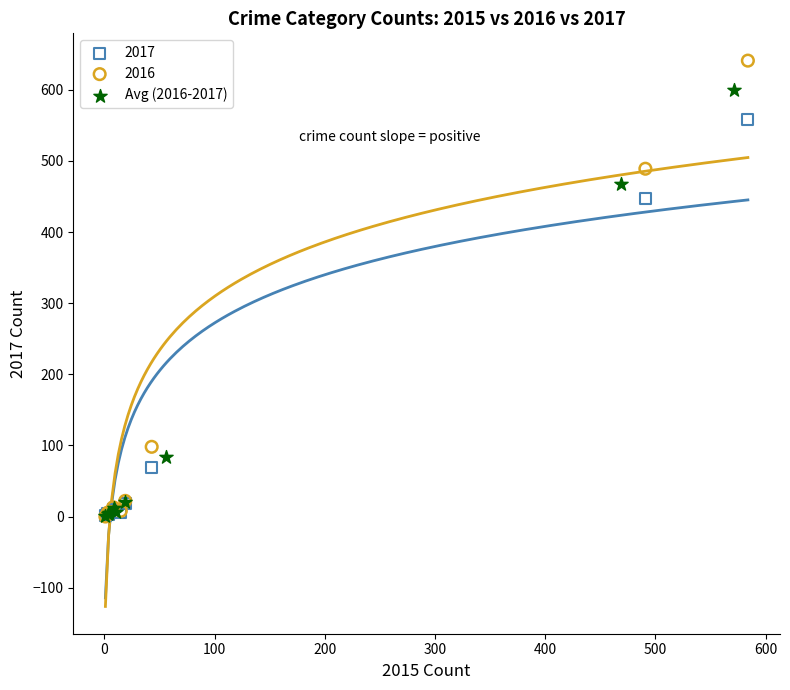

Which series contains the highest Y value?

2016